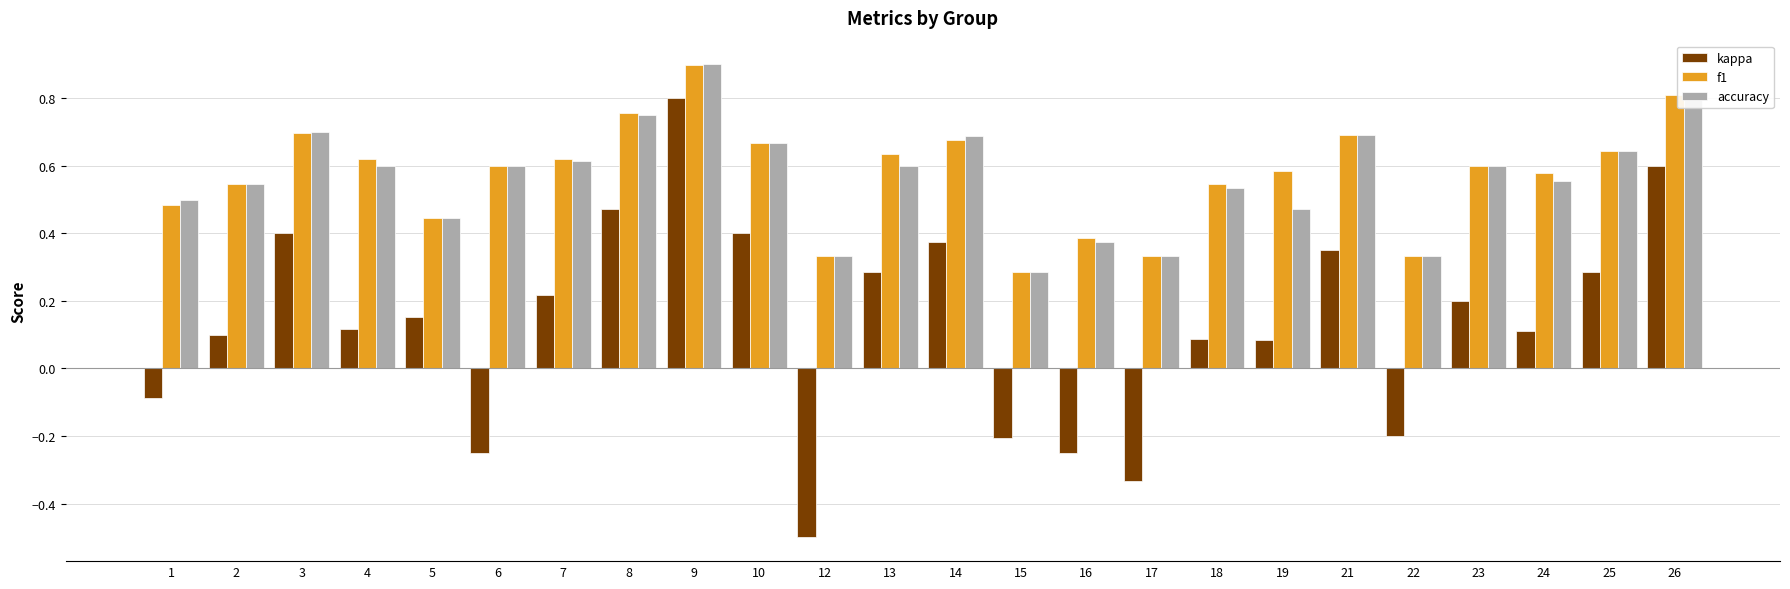

What is the maximum value shown in the chart?

0.9